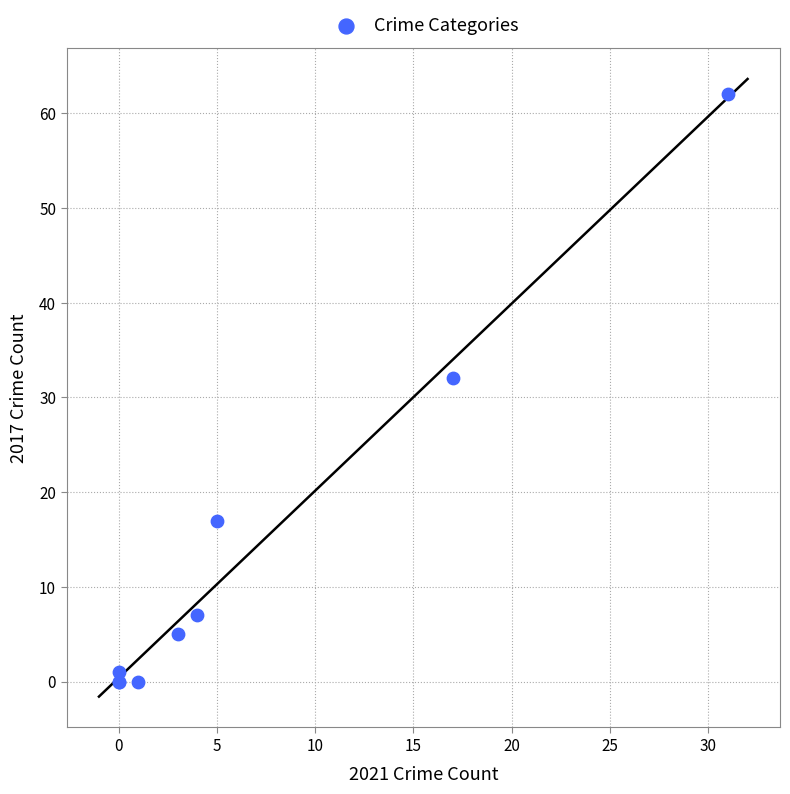

What Y value in the scatter plot is closest to 31?

32